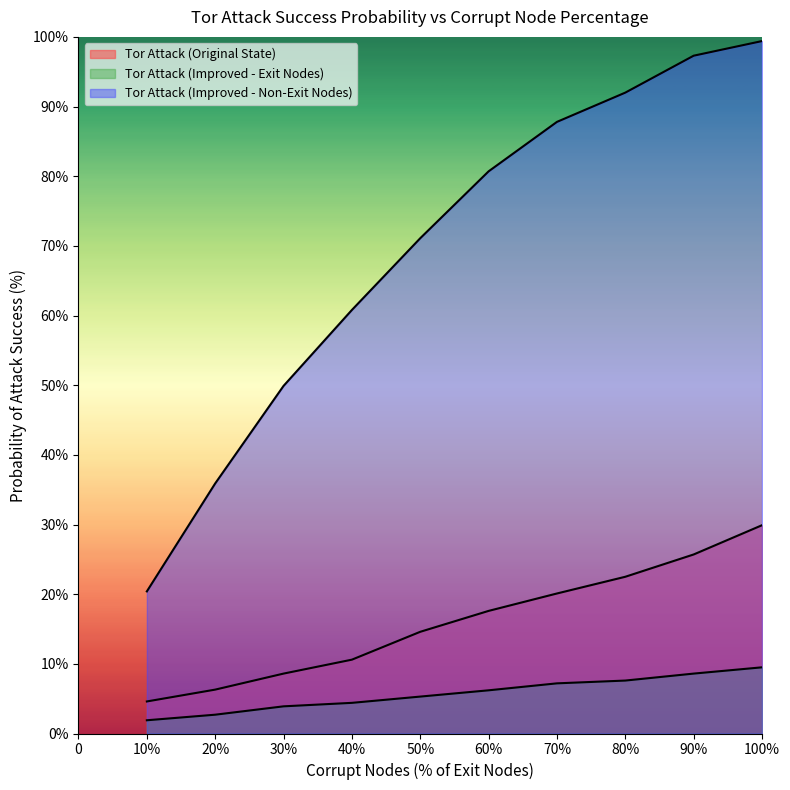

List the series in order of their overall mean, highest first.

Tor Attack (Improved - Non-Exit Nodes), Tor Attack (Original State), Tor Attack (Improved - Exit Nodes)